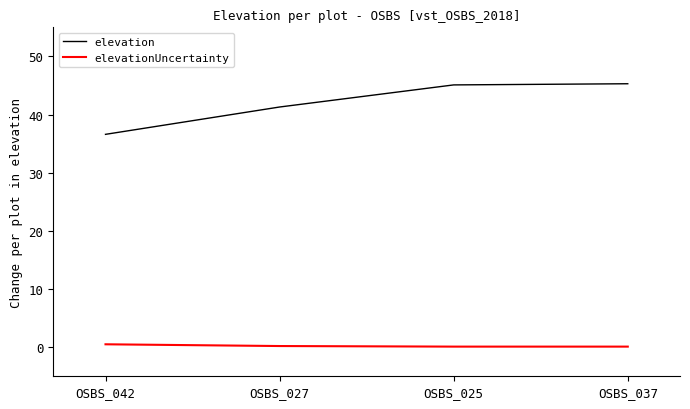

What is the maximum value for elevation?

45.3